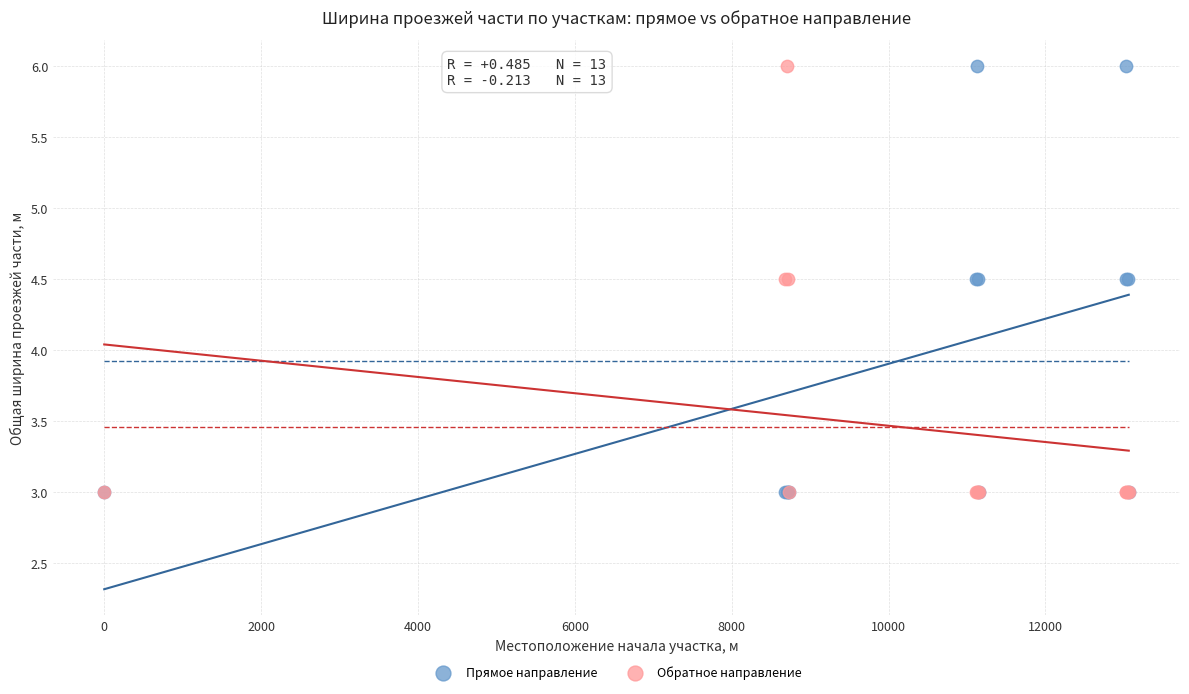

What are all the series names shown in the legend?

Прямое направление, Обратное направление